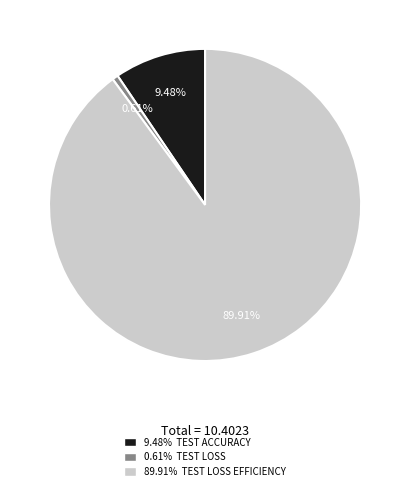

Does any single category account for the majority?

Yes